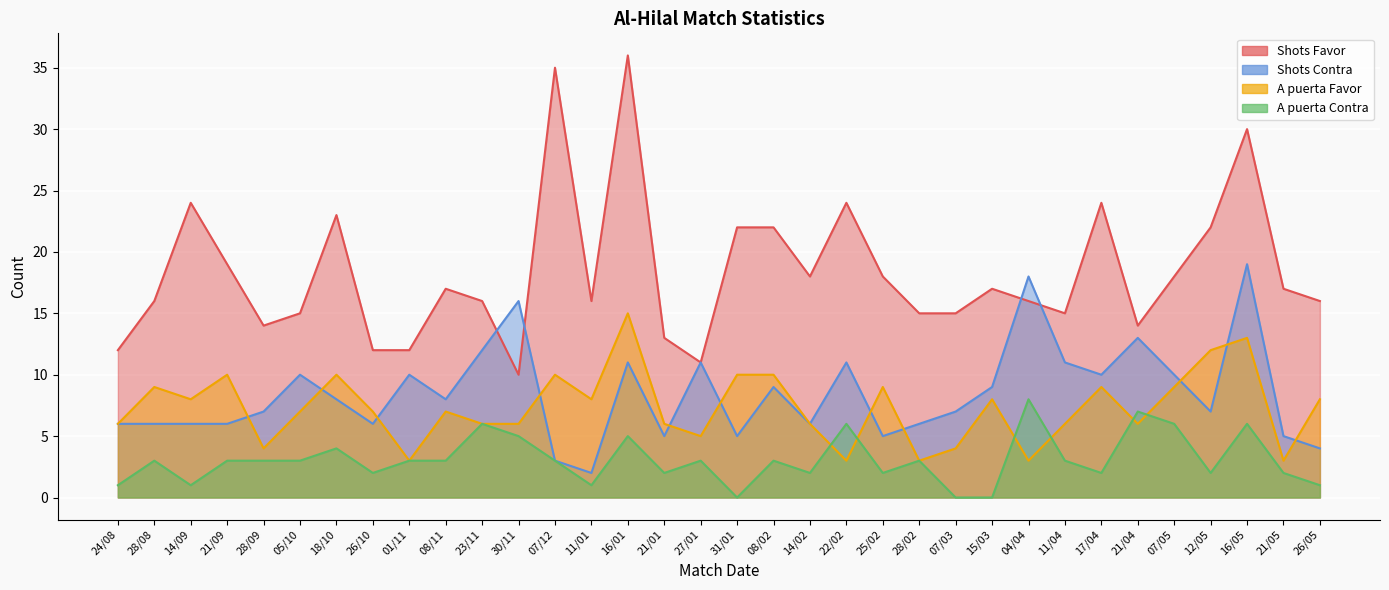

How many values in the A puerta Contra series are below 3?

14